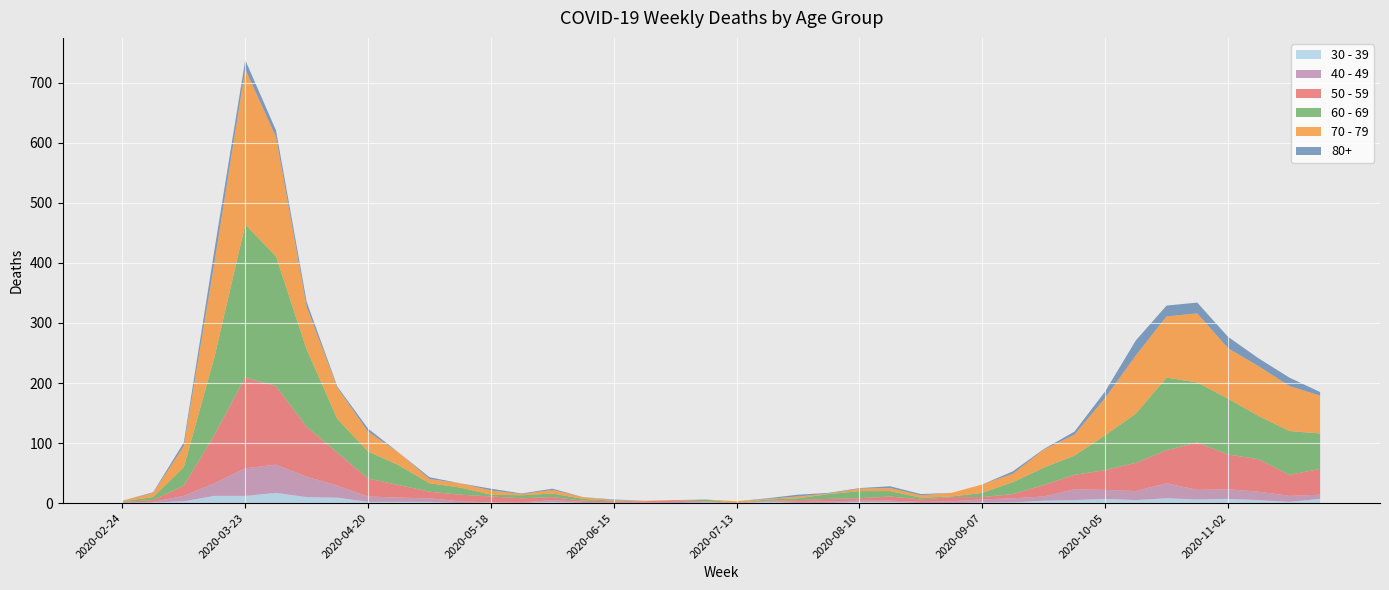

Reading left to right, what are all the values shown in this chart?

80+: 0	1	6	21	15	11	8	2	5	0	3	0	3	1	2	0	1	0	0	0	0	1	3	1	1	3	2	0	0	4	1	5	11	25	18	18	19	13	14	6
70 - 79: 1	7	35	158	259	199	71	52	33	21	7	7	7	2	6	3	1	1	0	0	3	1	3	1	4	5	4	6	14	14	30	35	62	97	102	115	84	83	75	63
60 - 69: 1	5	31	130	255	216	129	56	45	33	14	12	3	5	6	3	1	0	0	3	0	2	3	8	12	9	3	1	7	20	29	32	58	82	121	100	93	72	73	59
50 - 59: 1	3	17	81	151	131	83	55	30	21	11	11	10	7	5	2	2	2	3	1	0	1	3	4	4	7	4	7	4	7	19	24	33	47	55	79	58	54	35	43
40 - 49: 1	1	9	21	46	47	34	20	9	7	6	3	0	1	3	2	1	1	2	1	0	1	2	3	2	2	2	3	5	7	7	18	15	15	25	16	16	14	10	7
30 - 39: 0	1	3	12	12	17	10	9	2	2	2	0	1	0	2	0	0	0	0	1	0	2	0	0	2	2	0	0	1	1	4	5	7	5	8	6	7	5	2	7